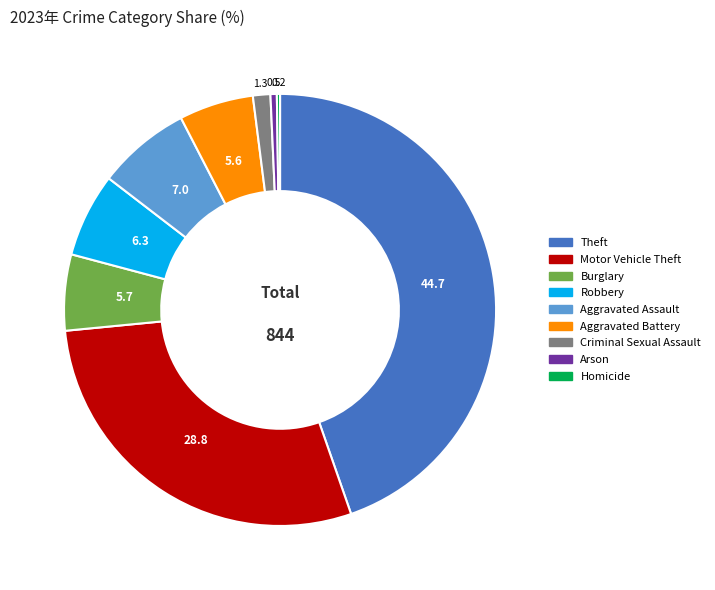

Does Criminal Sexual Assault account for over 50% of the chart?

No